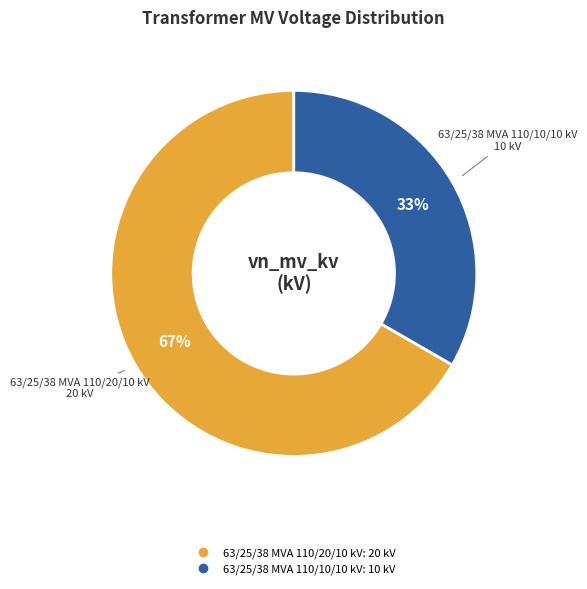

To the nearest percent, what is the average slice percentage?

50%